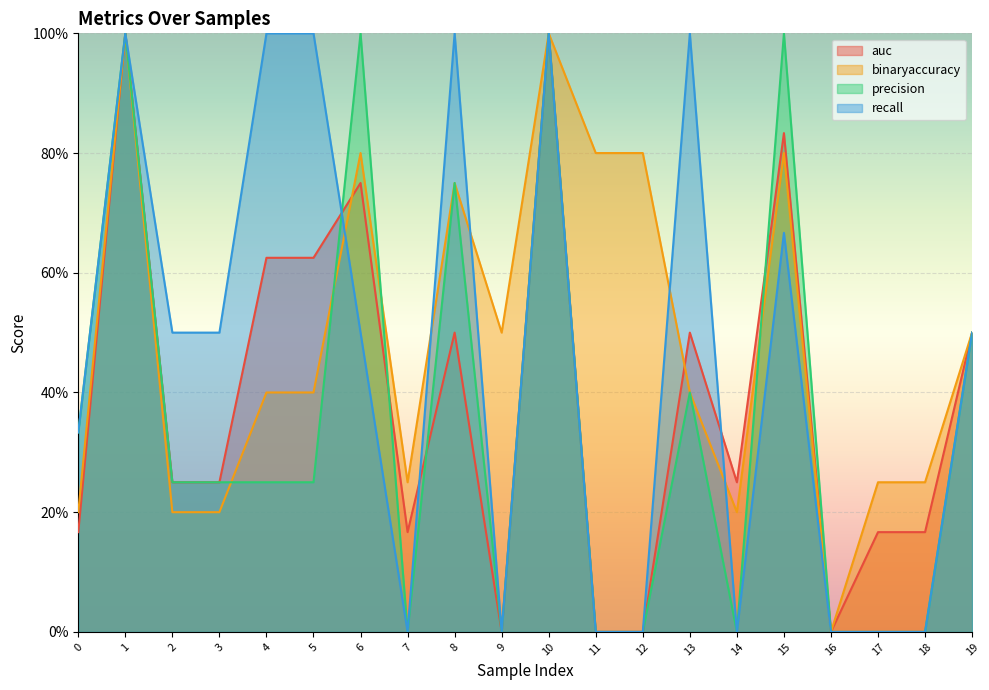

True or false: auc has a value of 0.4 at 2.

False